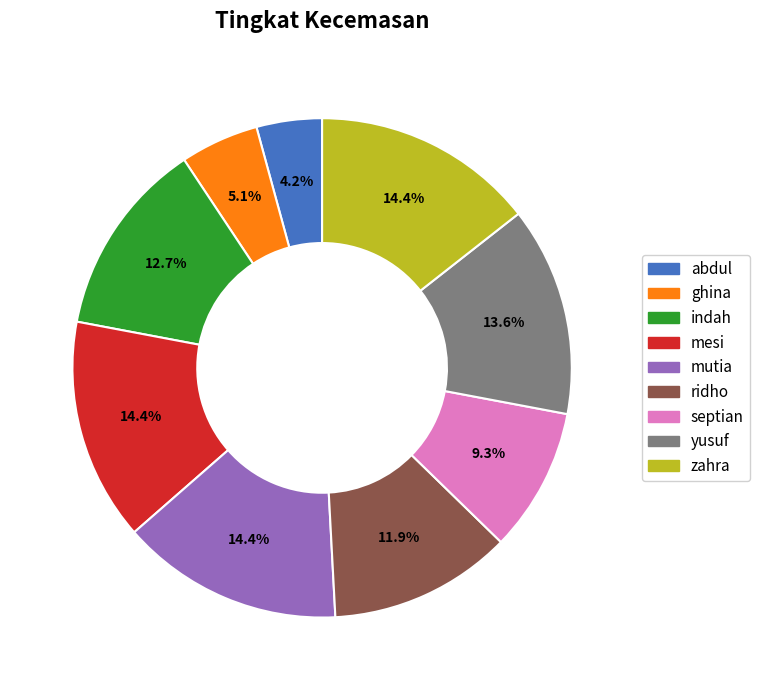

How many slices are in this pie chart?

9